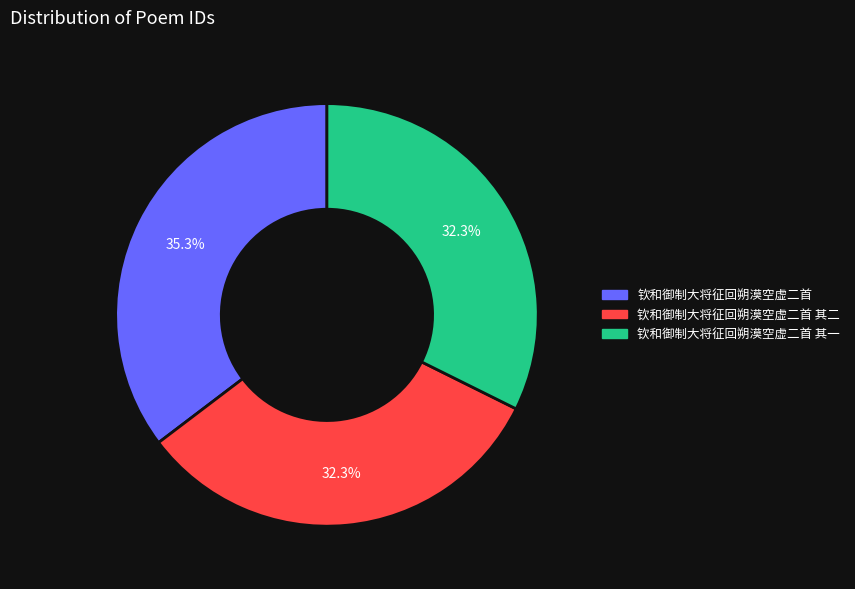

Is there a majority slice in this chart?

No